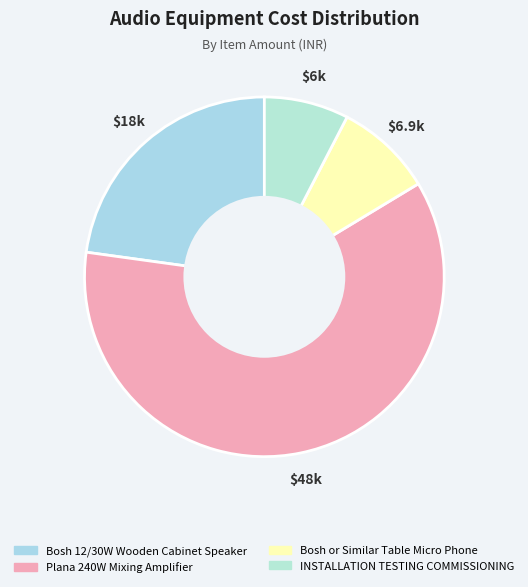

True or false: Bosh or Similar Table Micro Phone accounts for 16% of the total.

False